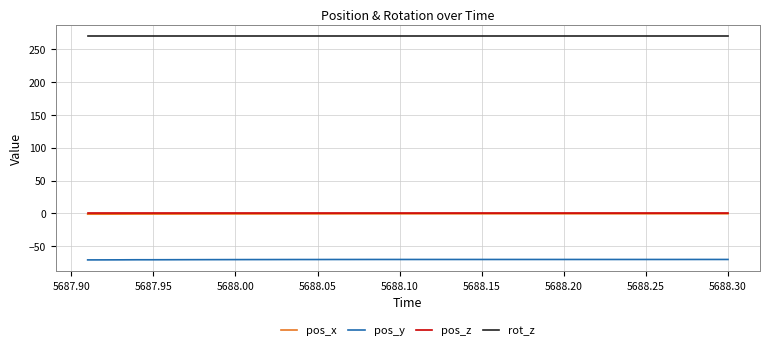

True or false: pos_x and rot_z cross at least once.

False